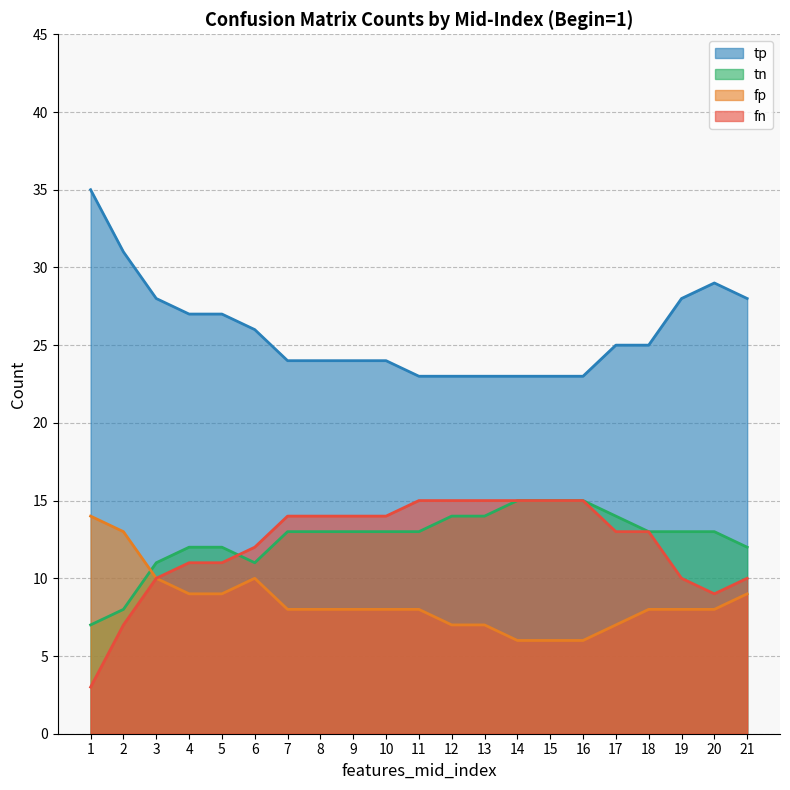

What is the average value of the fp series?

8